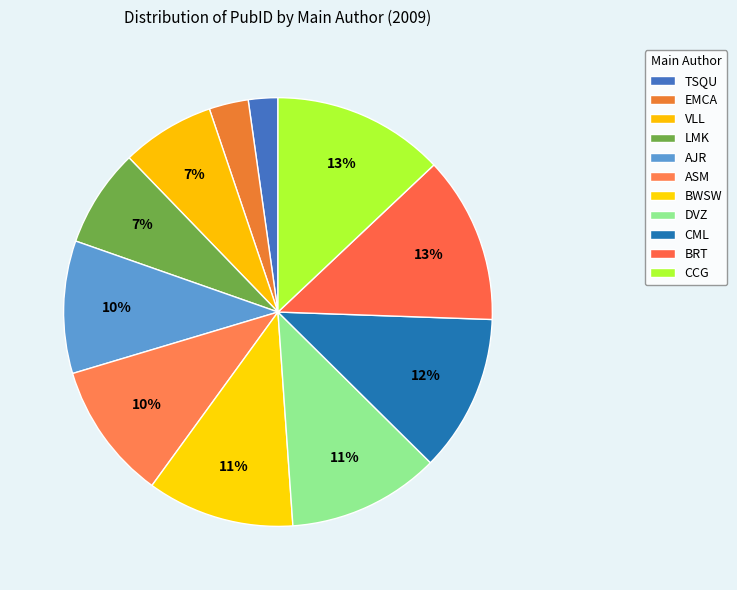

Count the number of slices in the pie.

11